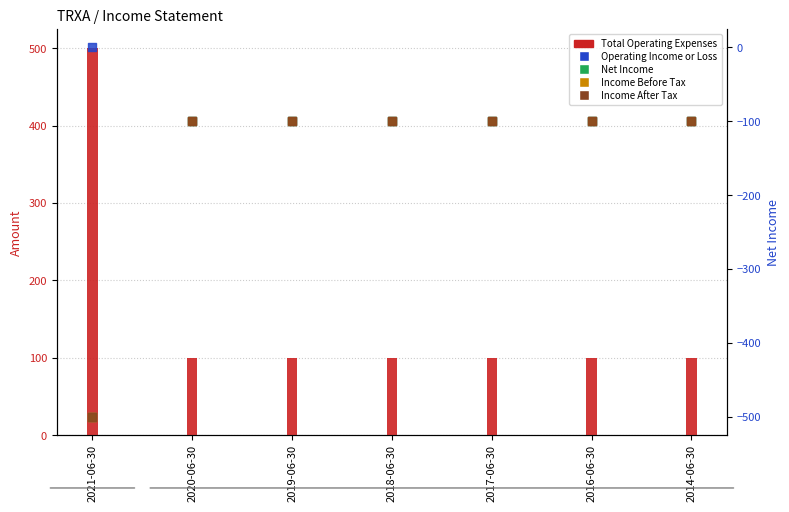

What are all the series names shown in the legend?

Total Operating Expenses, Operating Income or Loss, Net Income, Income Before Tax, Income After Tax